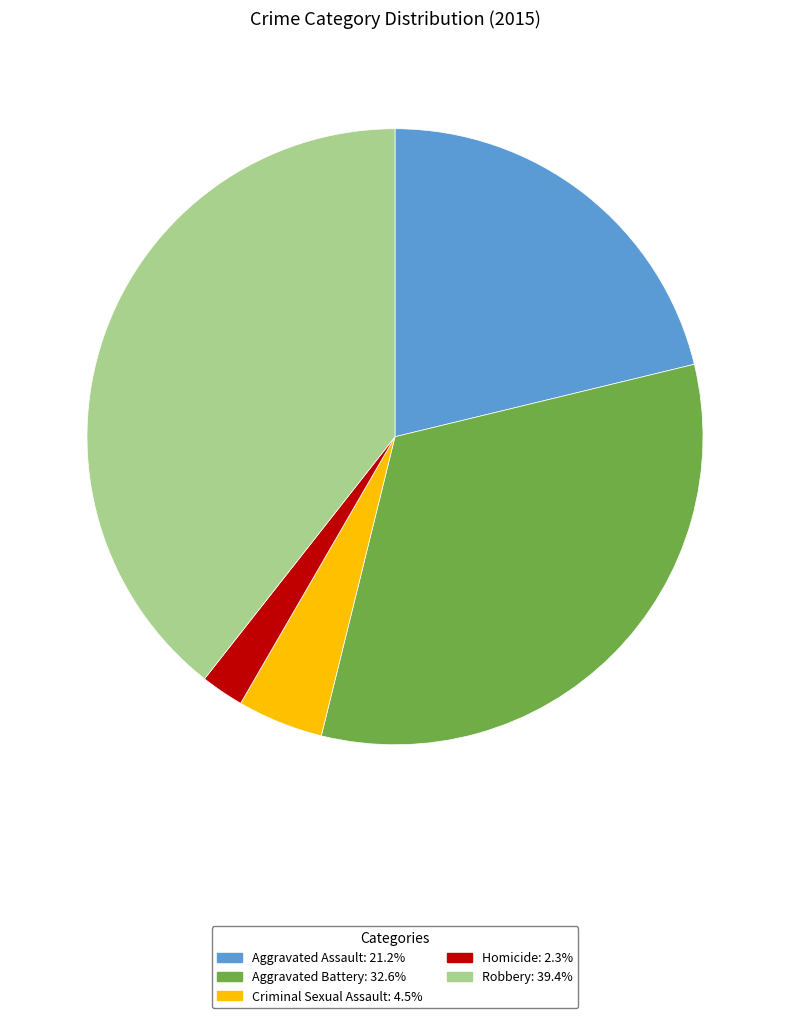

Does Aggravated Battery represent more than half of the total?

No